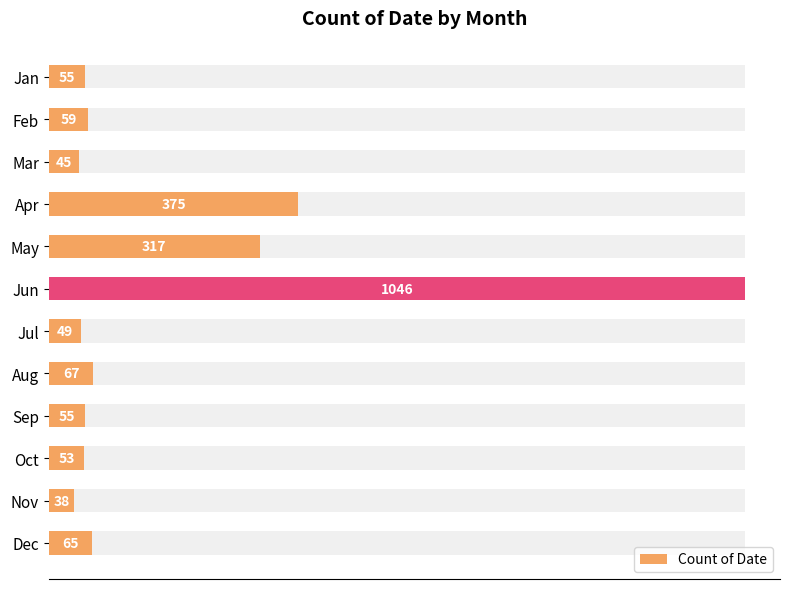

What is the value of the 7th bar from the left?

49